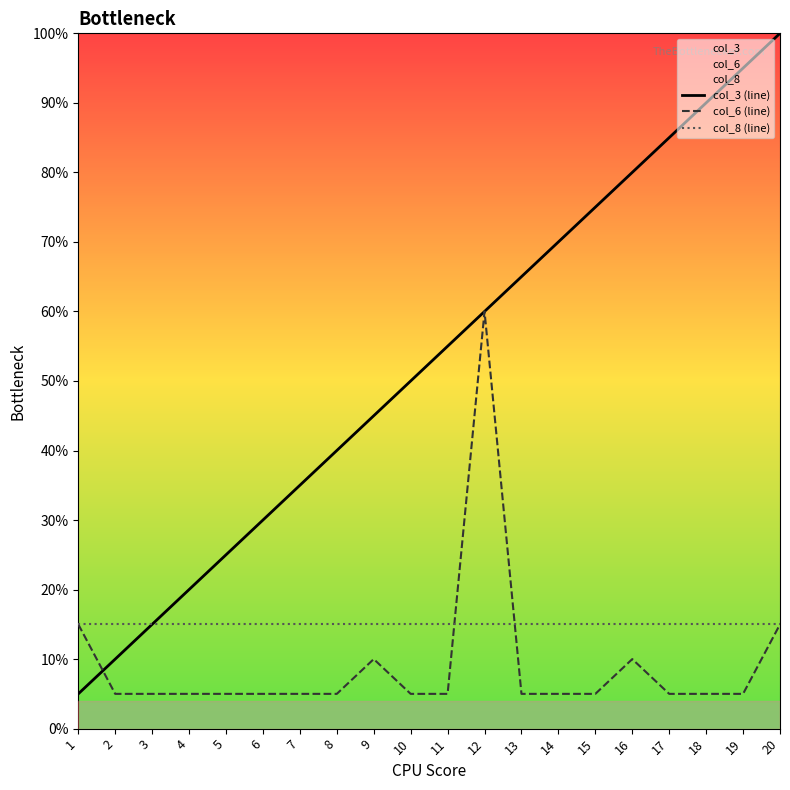

The value of col_3 (line) at 1 is 5.0. True or false?

True